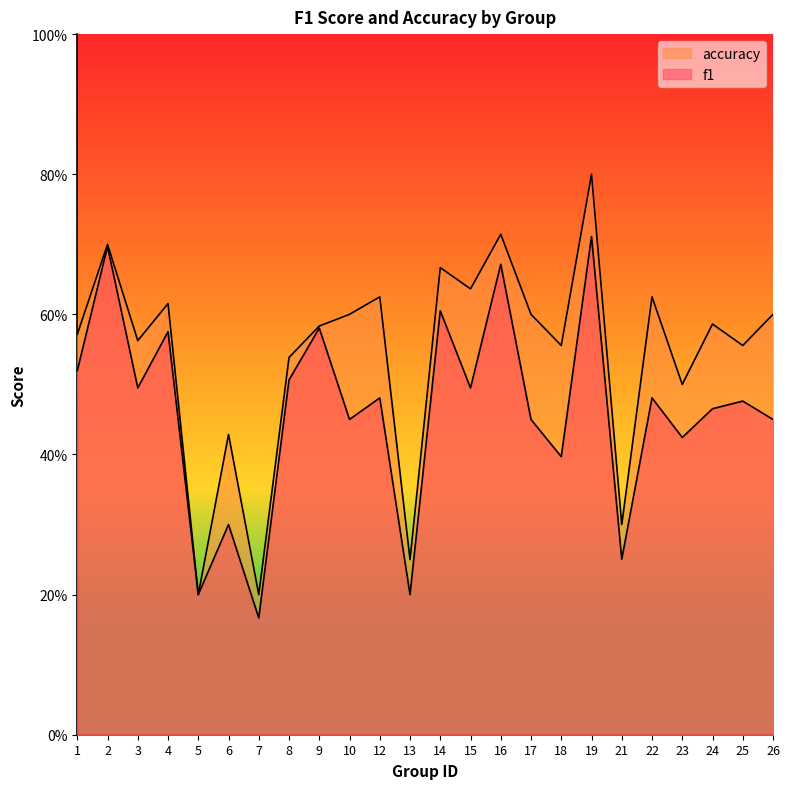

What is the total value across all series at 18?

1.0